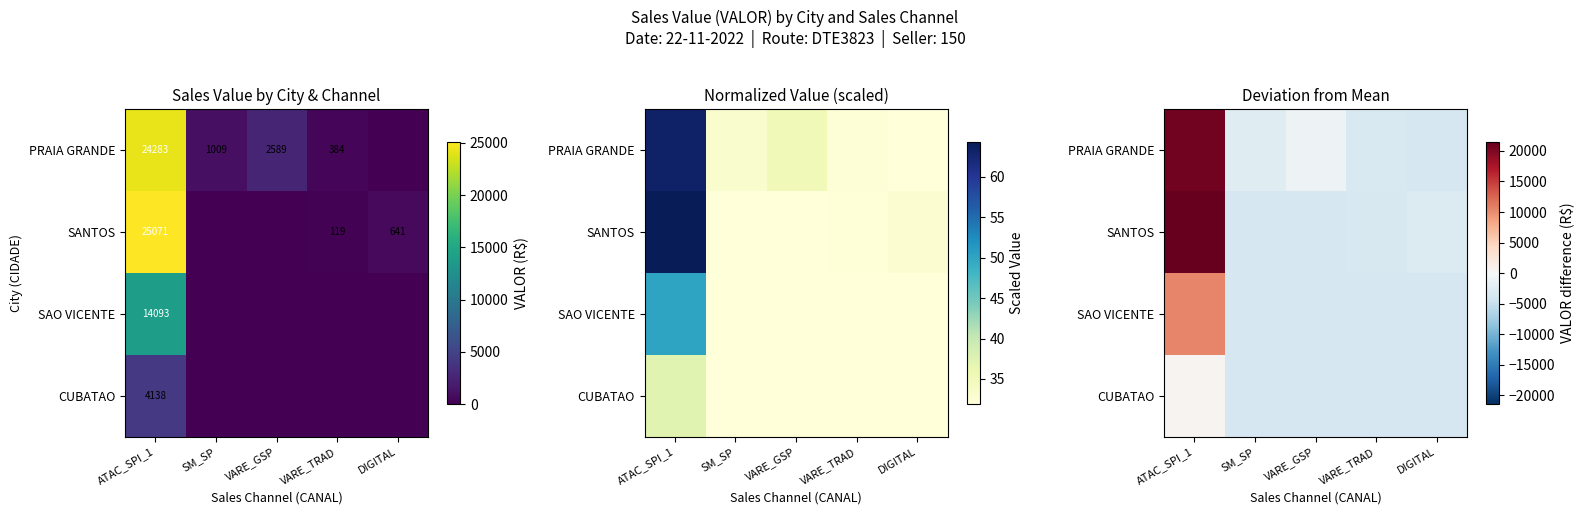

At which label is SAO VICENTE closest to 3430?

SM_SP